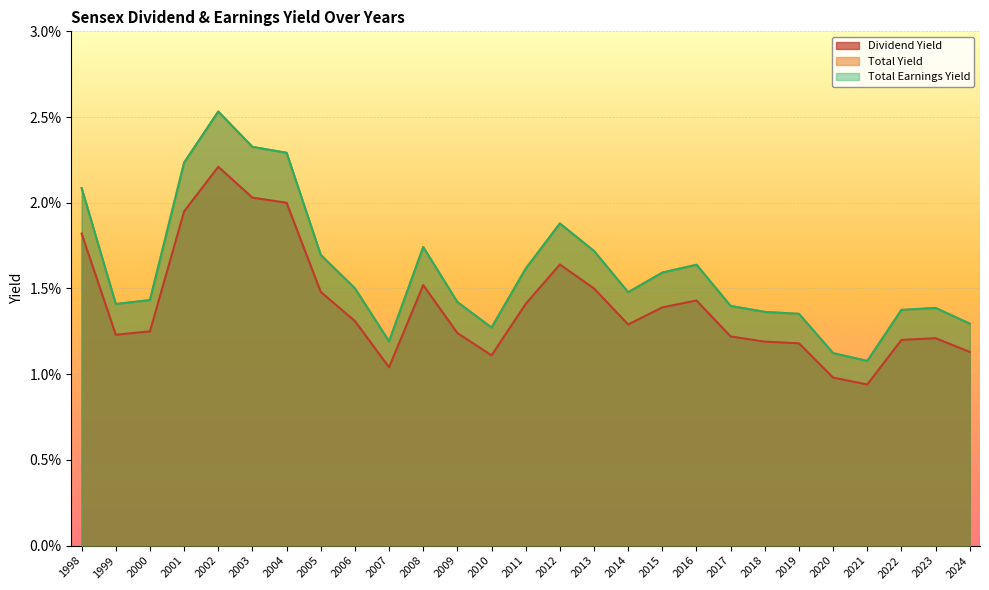

Which has a higher value, 2022 or 1998?

1998